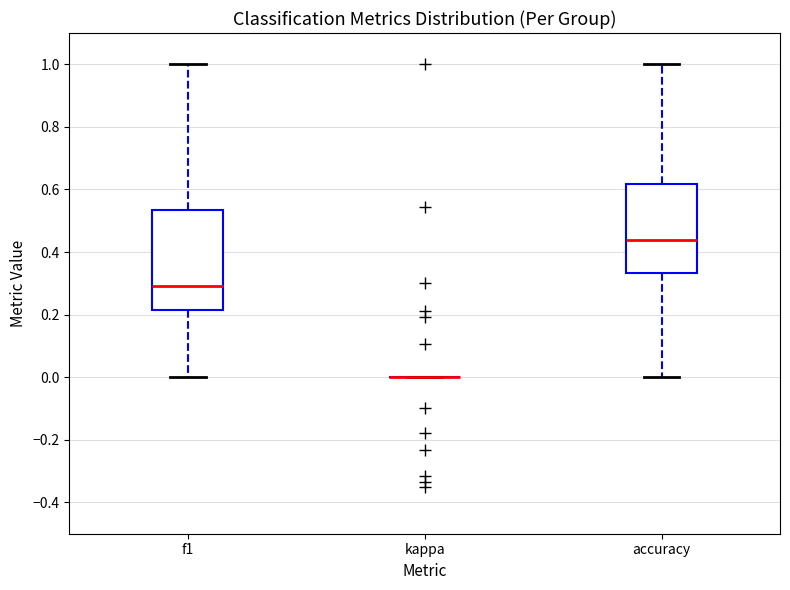

Reading left to right, transcribe this box plot: for each box, give where its median line is, the range the box spans, and where its two whiskers end, as read against the y-axis. The values are not printed on the chart, so give them approximately, as read against the axis.

f1: median 0.30, box 0.22 to 0.54, whiskers 0.00 to 1.00
kappa: box collapsed to a line at 0.00, whiskers 0.00 to 0.00
accuracy: median 0.44, box 0.34 to 0.62, whiskers 0.00 to 1.00